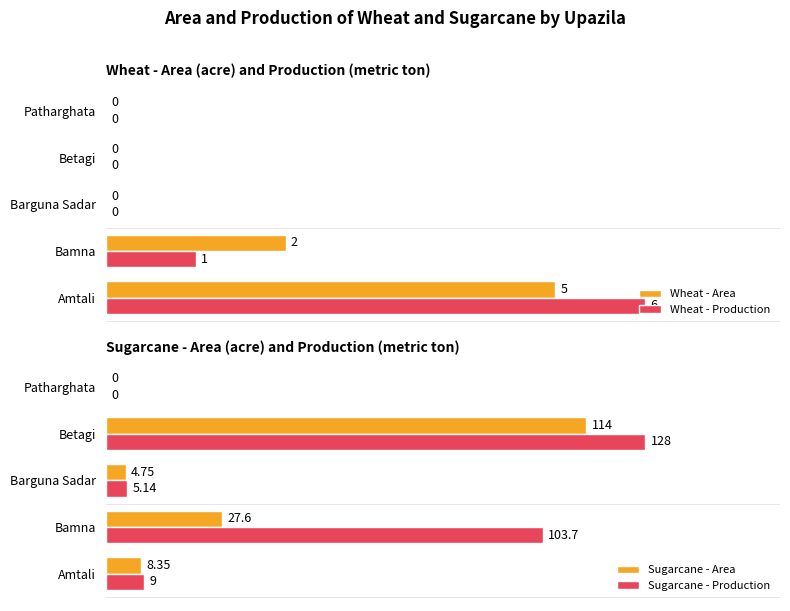

Reading right to left, what are all the values shown in this chart?

Wheat - Area: 0.0	0.0	0.0	2.0	5.0
Wheat - Production: 0.0	0.0	0.0	1.0	6.0
Sugarcane - Area: 0.0	114.0	4.8	27.6	8.3
Sugarcane - Production: 0.0	128.0	5.1	103.7	9.0